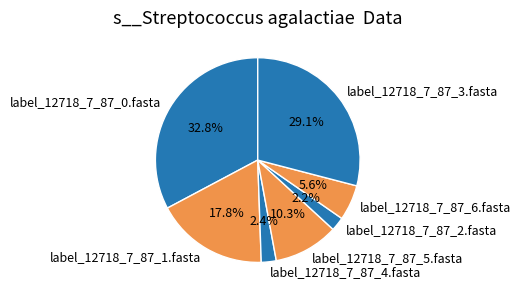

How many segments does this pie chart have?

7